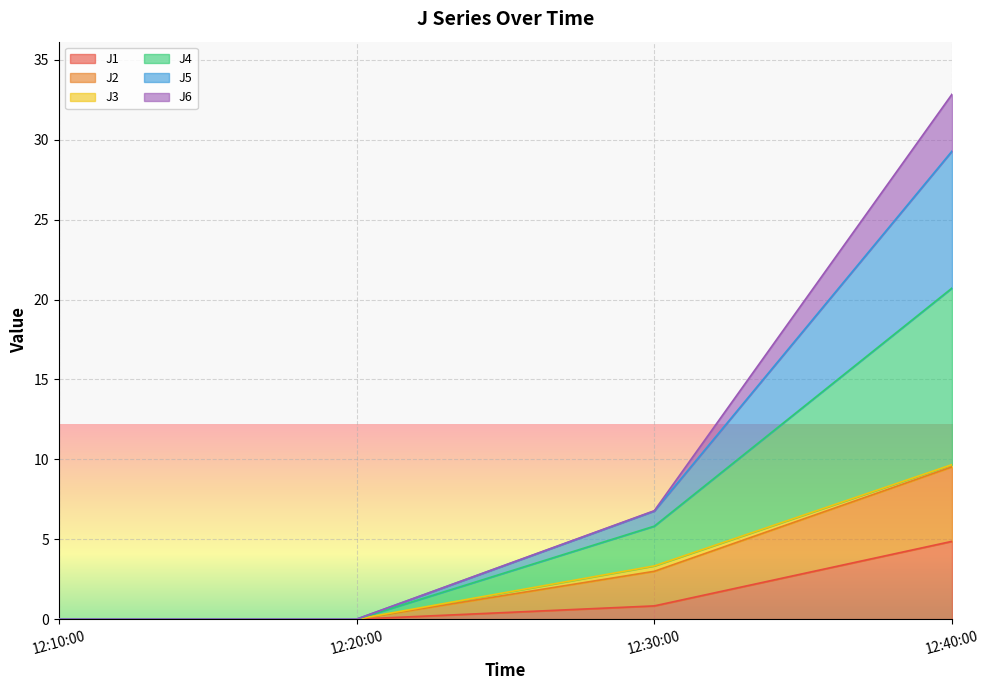

At which label does J1 reach its peak?

12:40:00